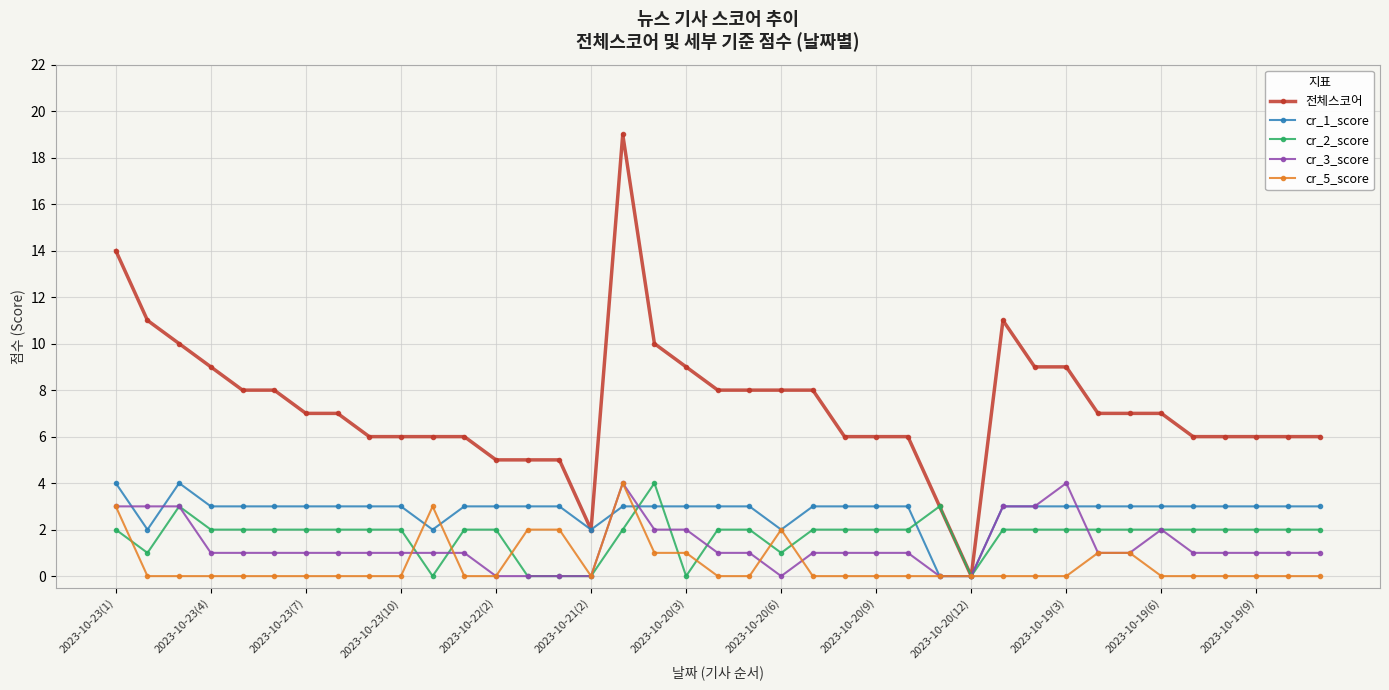

True or false: cr_2_score has more than 0 points higher than both neighbors.

True